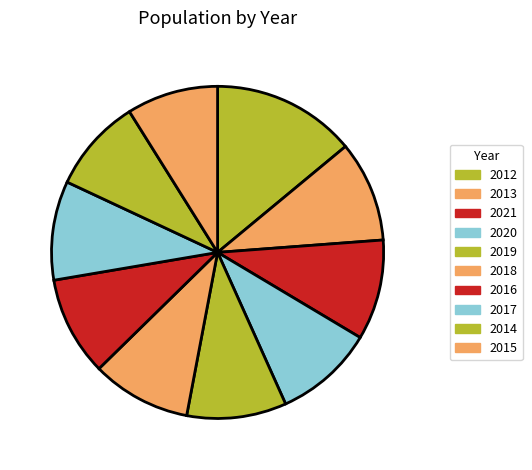

How many slices are in this pie chart?

10